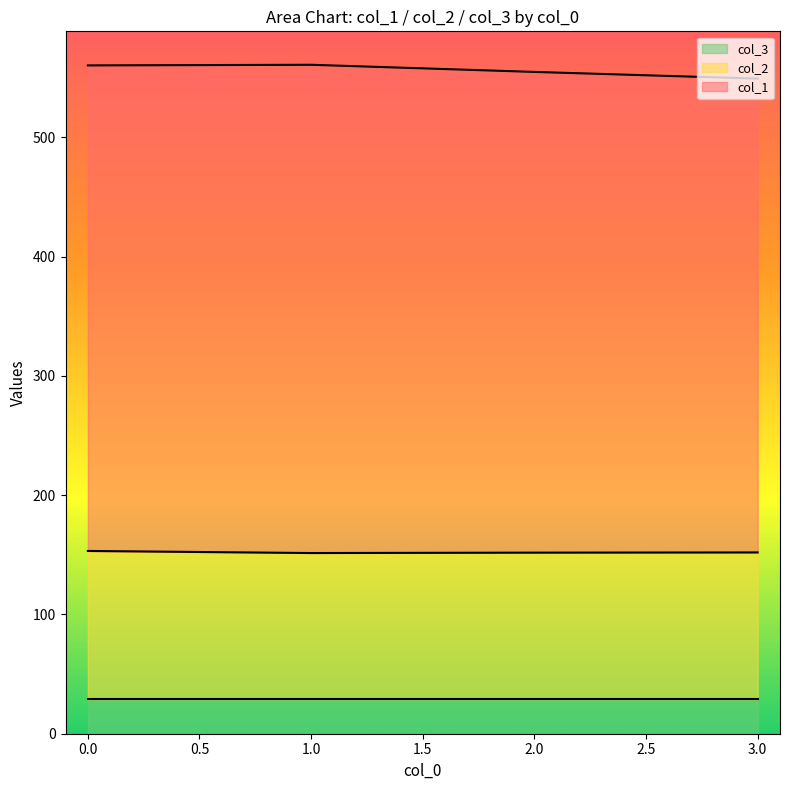

What is the minimum value for col_3?

29.0